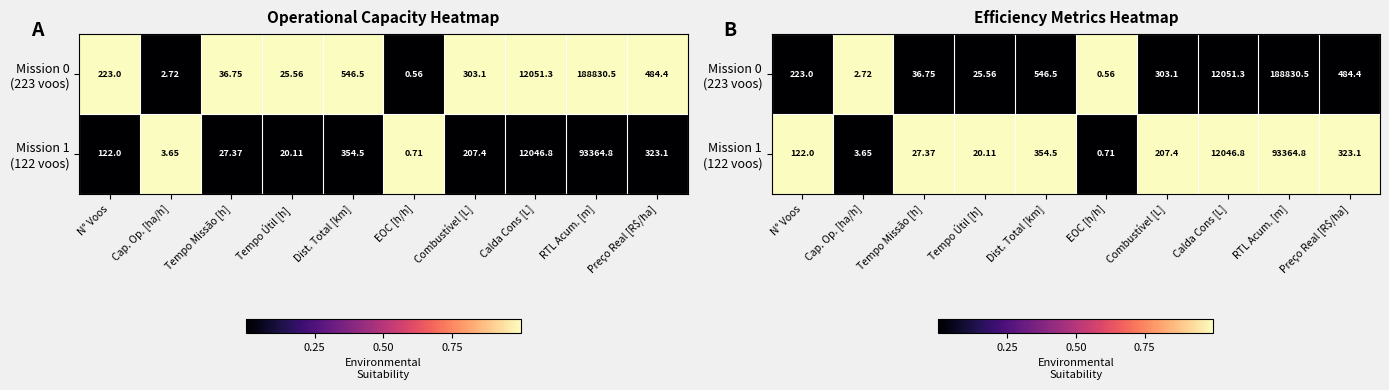

At how many categories does at least one series exceed 0?

10